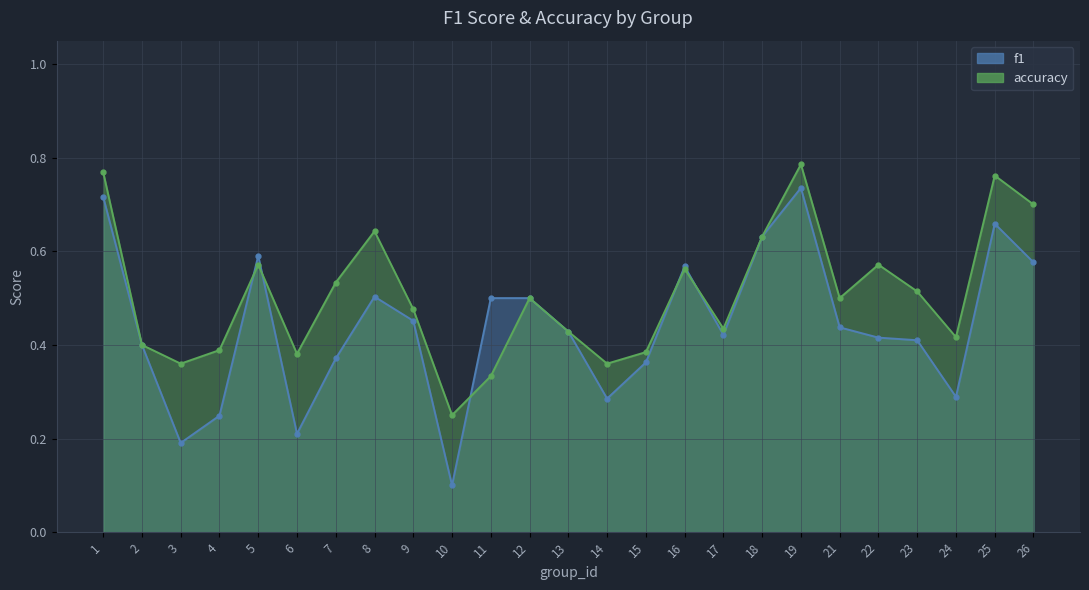

Count the number of categories in the chart.

25